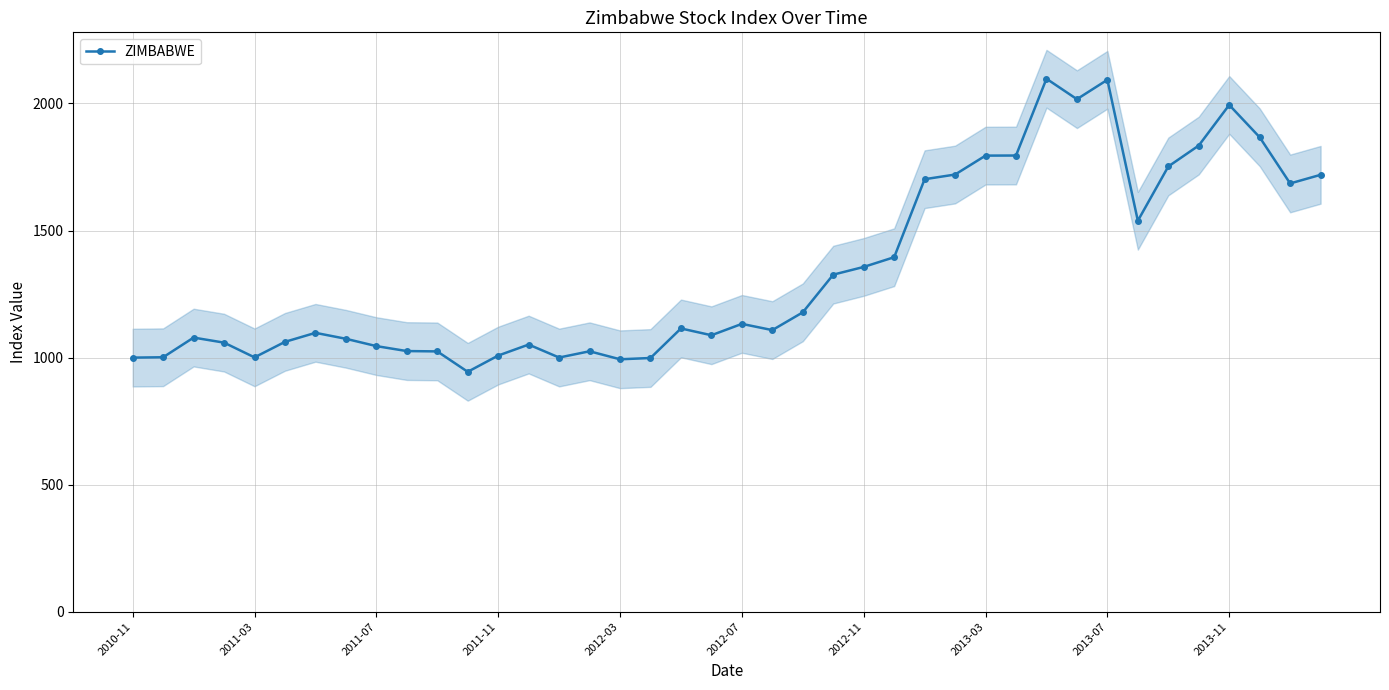

The value at 26 is 2695.5. True or false?

False